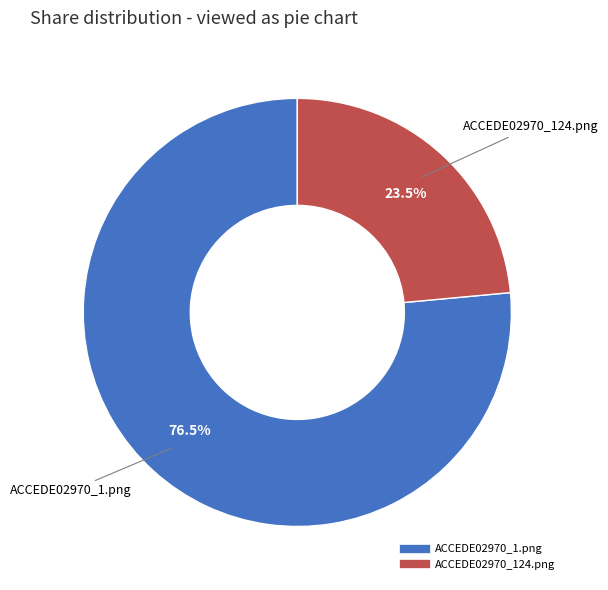

Which category has the smallest portion of the pie?

ACCEDE02970_124.png